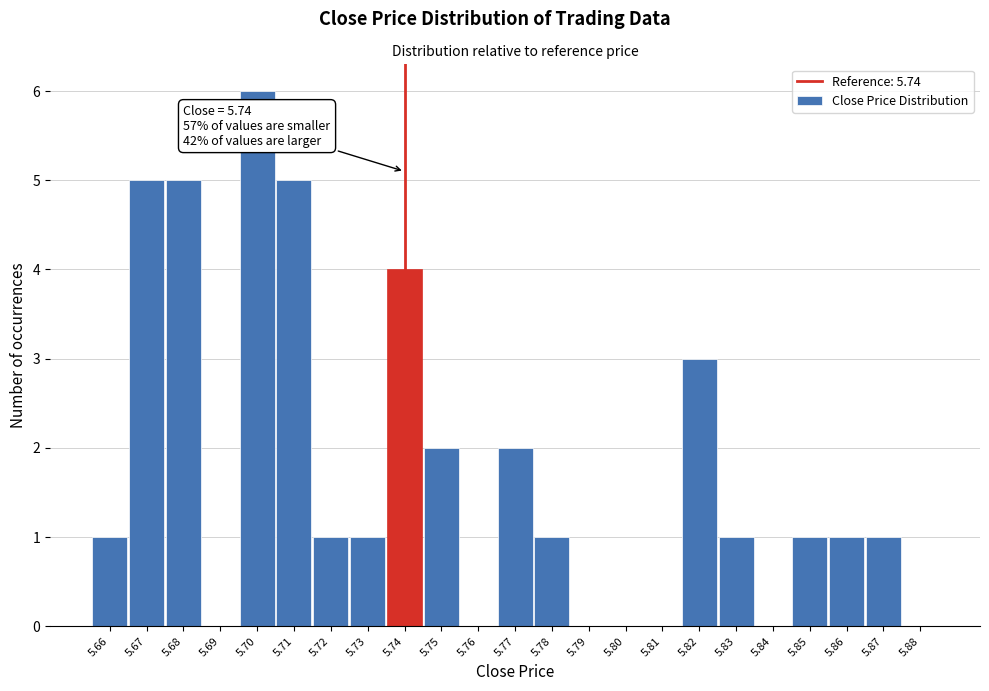

Which range on the x-axis has the tallest bar?

5.695 to 5.705